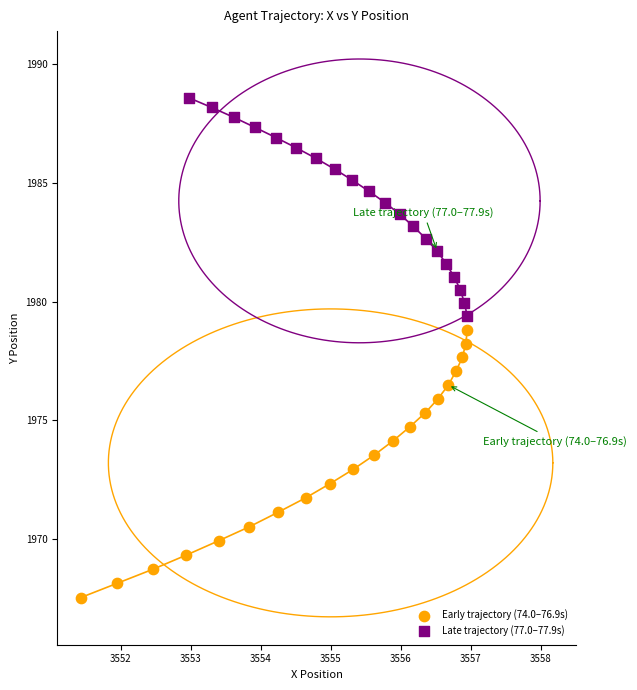

What are all the series names shown in the legend?

Early trajectory (74.0–76.9s), Late trajectory (77.0–77.9s)